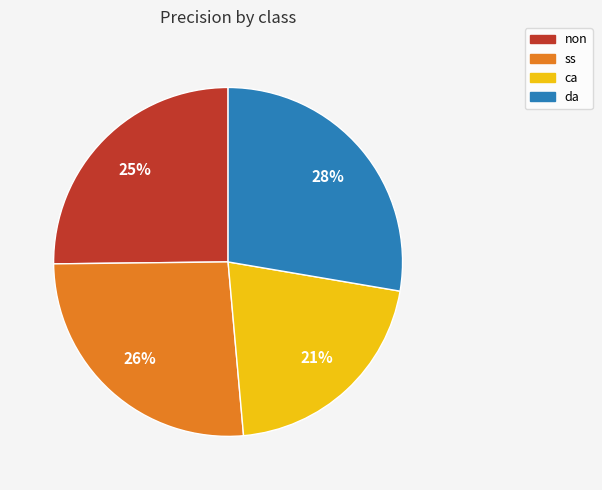

What percentage is the ca slice, to the nearest percent?

21%